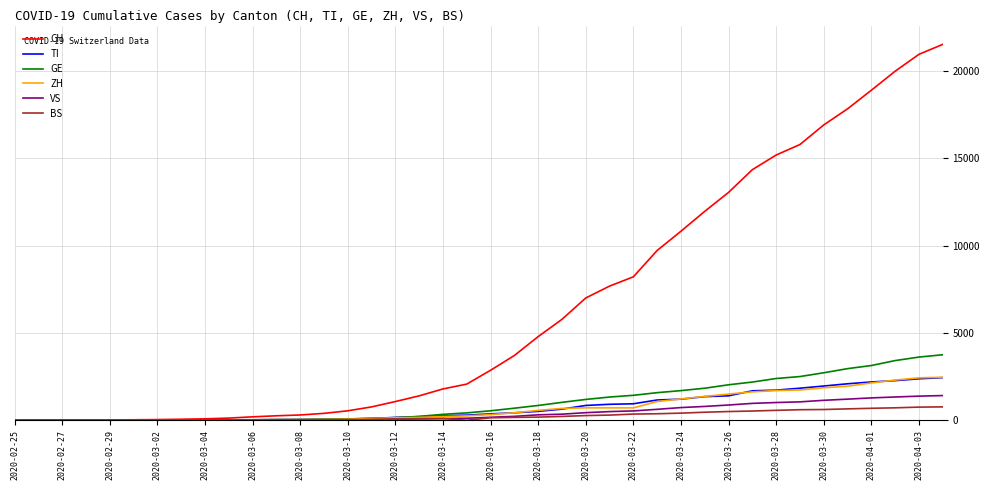

What is the maximum value for GE?

3753